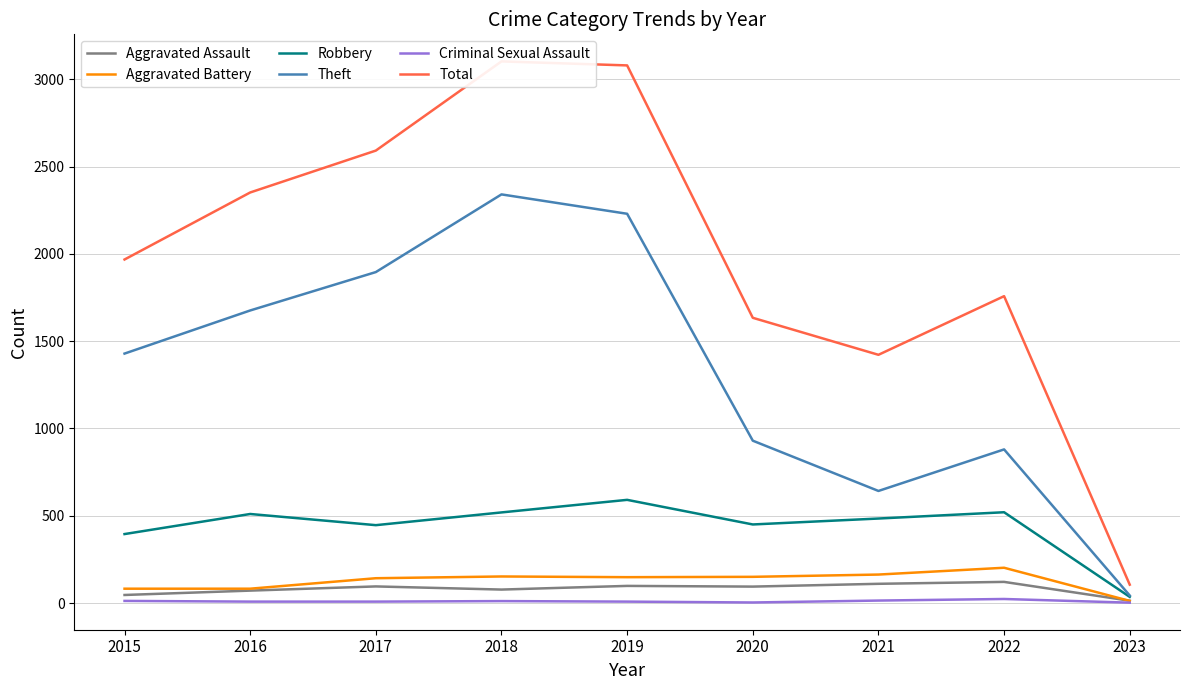

List the labels in order of Robbery value, largest first.

2019, 2022, 2018, 2016, 2021, 2020, 2017, 2015, 2023